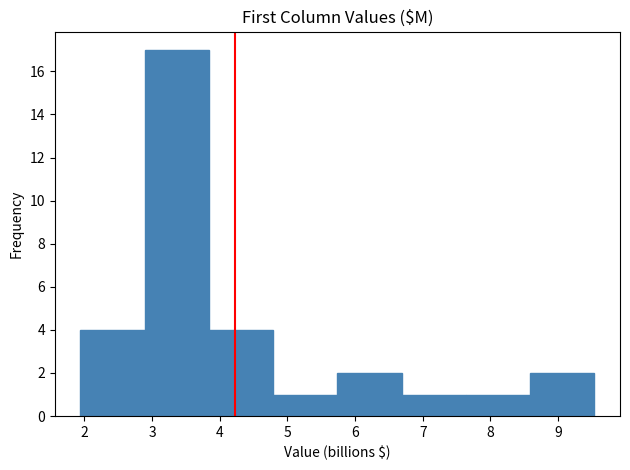

Reading left to right, transcribe this chart: for each bar, give the range it covers on the x-axis and its height. Neither the bar edges nor the heights are printed on the chart, so give them approximately, as read against the axes.

1.9 to 2.9: 4
2.9 to 3.8: 17
3.8 to 4.8: 4
4.8 to 5.7: 1
5.7 to 6.7: 2
6.7 to 7.6: 1
7.6 to 8.6: 1
8.6 to 9.5: 2